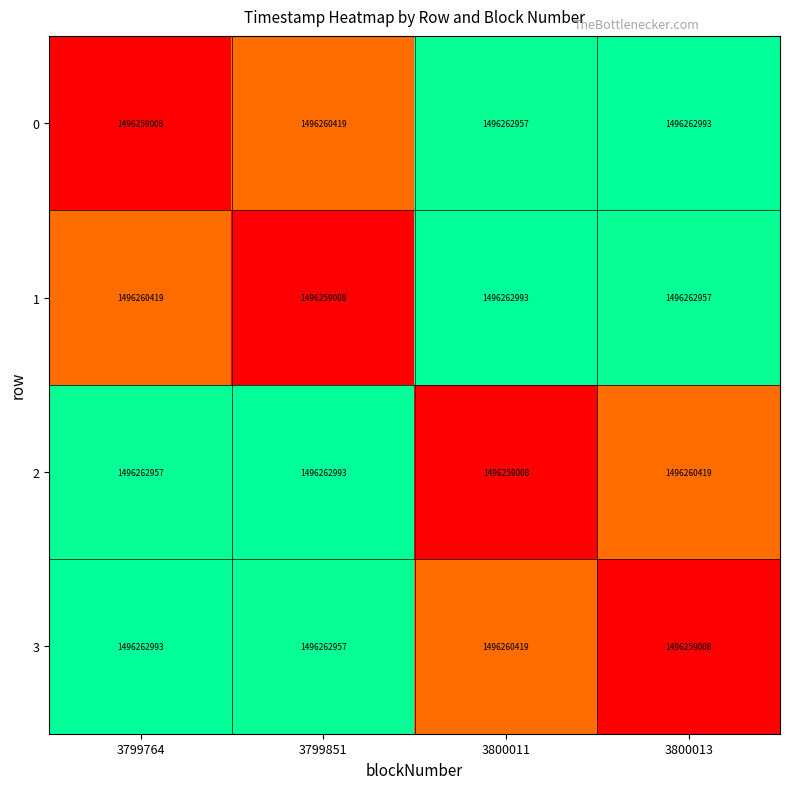

How many data points does each series have?

4